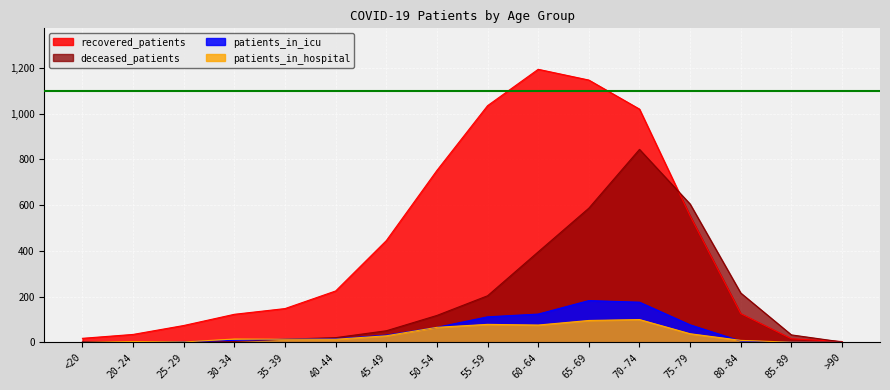

The value of recovered_patients at 60-64 is 1194. True or false?

True